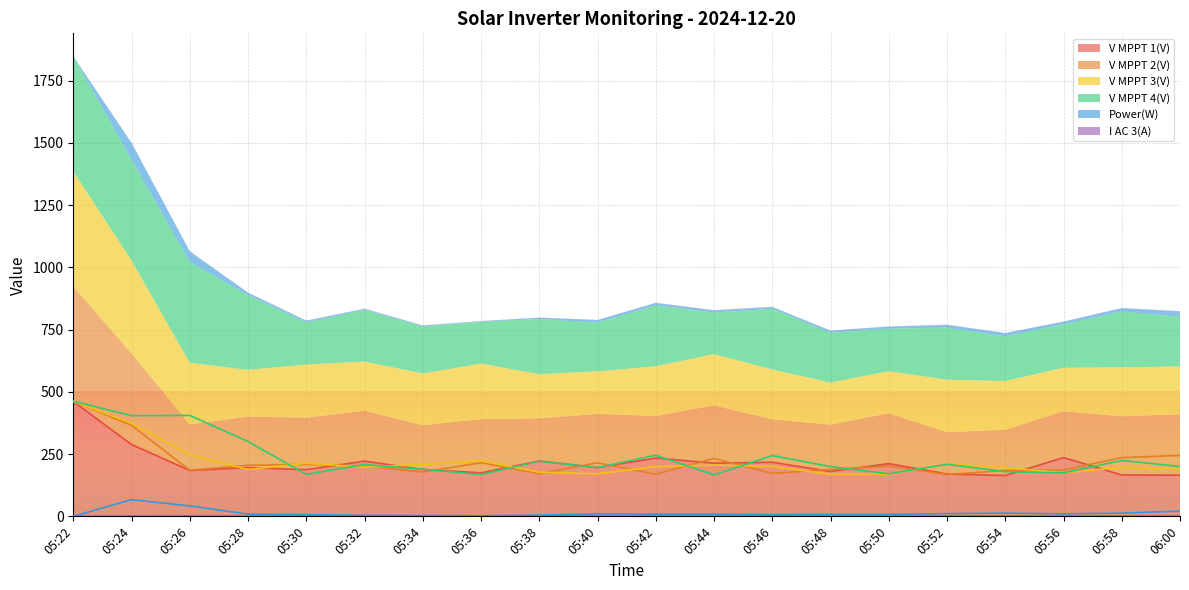

How many interior local peaks does the V MPPT 3(V) series have?

5